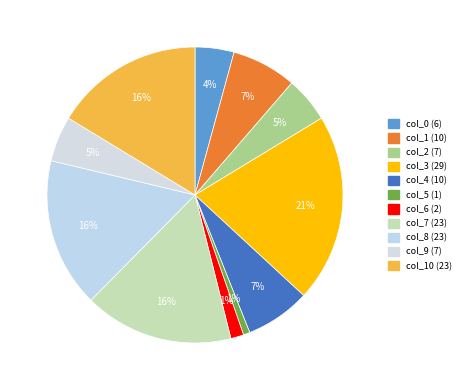

Count the number of slices in the pie.

11